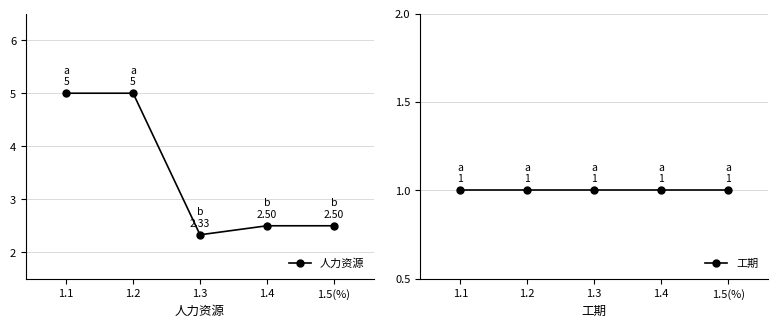

The value of 人力资源 at 1.2 is 5.0. True or false?

True